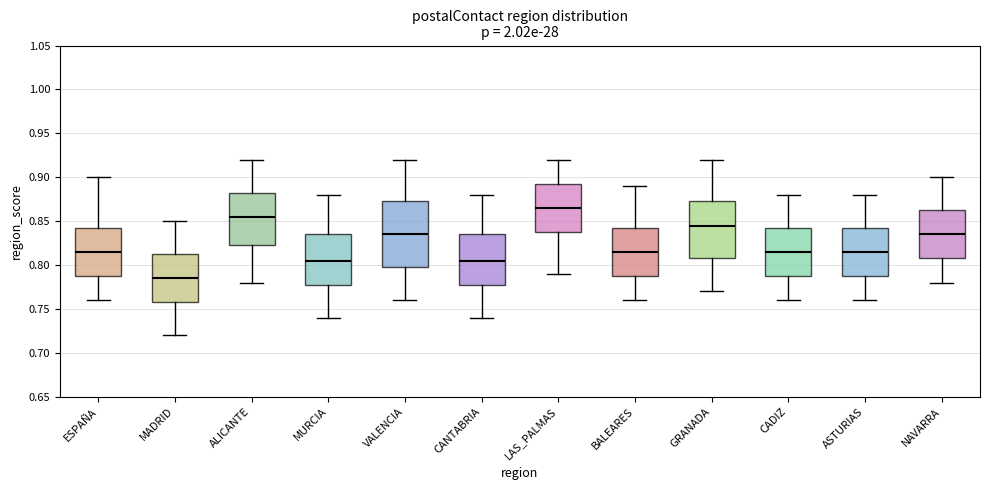

Where does the lower whisker of the box for CANTABRIA end on the y-axis? The values are not printed on the chart, so give them approximately, as read against the axis.

0.740